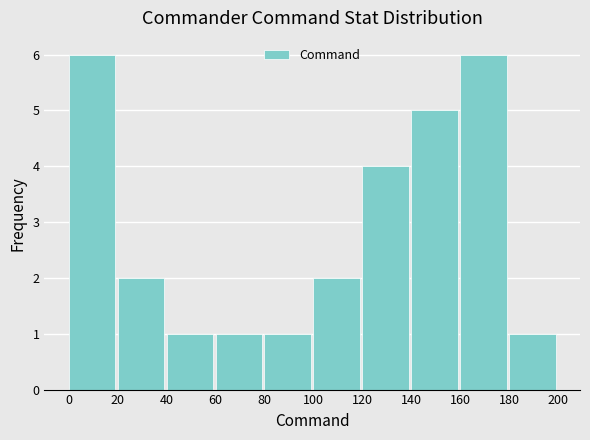

Reading left to right, list every bar in this chart as the range it spans on the x-axis followed by its height. The values are not printed on the chart, so give them approximately, as read against the axis.

0 to 20: 6
20 to 40: 2
40 to 60: 1
60 to 80: 1
80 to 100: 1
100 to 120: 2
120 to 140: 4
140 to 160: 5
160 to 180: 6
180 to 200: 1